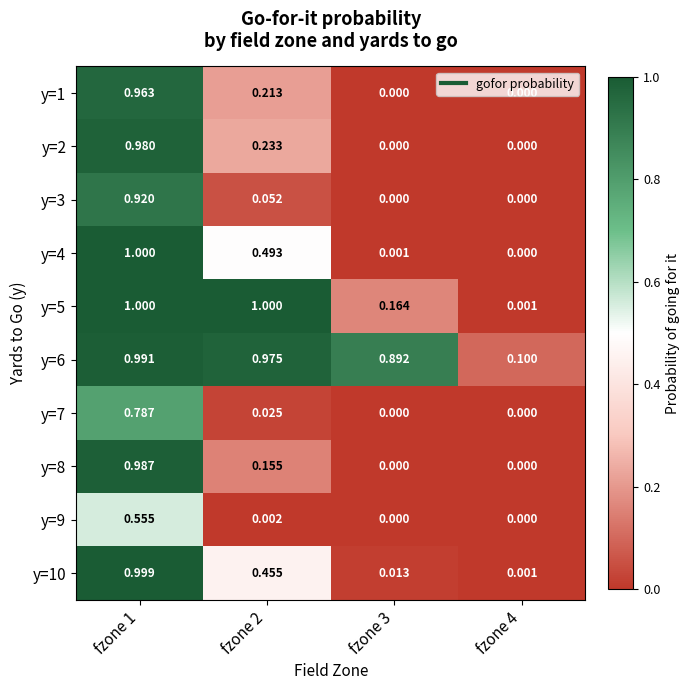

At fzone 2, list the series in order from smallest to largest.

y=9, y=7, y=3, y=8, y=1, y=2, y=10, y=4, y=6, y=5